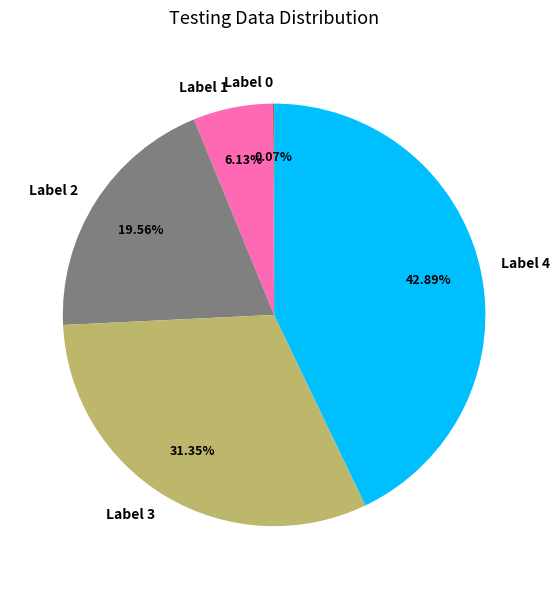

What is the ratio of the value at Label 4 to the value at Label 1?

7.0